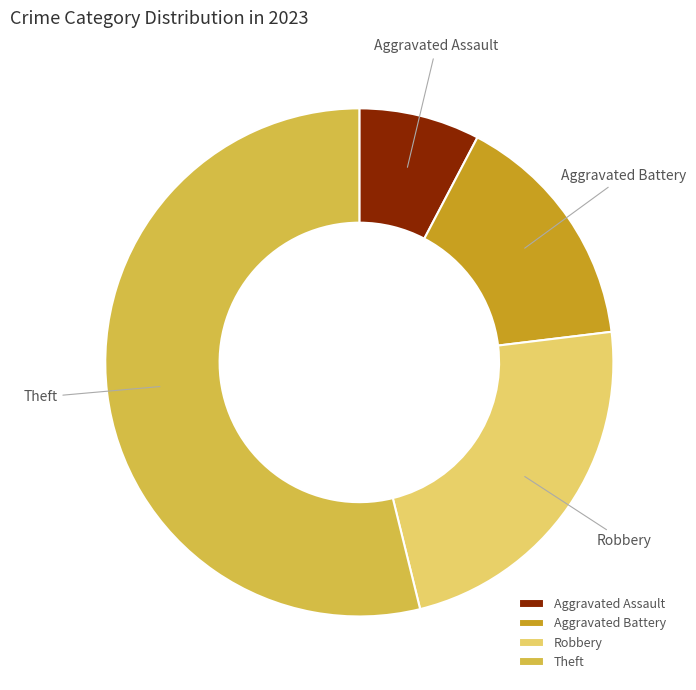

Which category has the biggest portion of the pie?

Theft